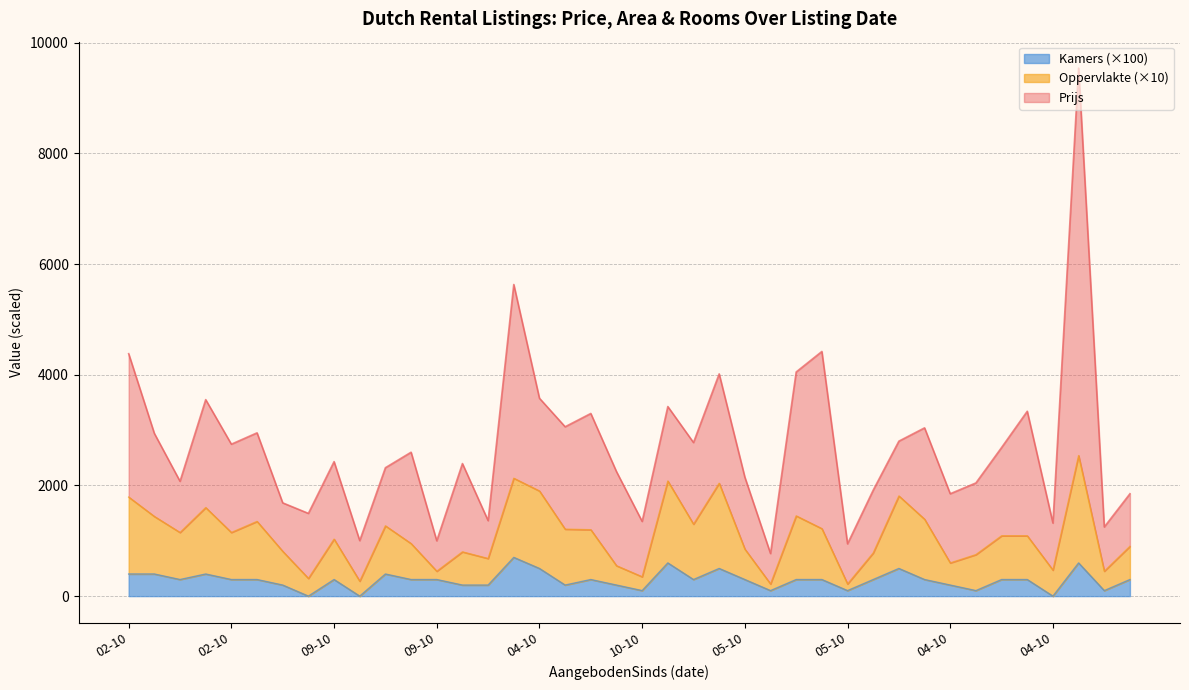

How many interior local peaks does the Oppervlakte series have?

11